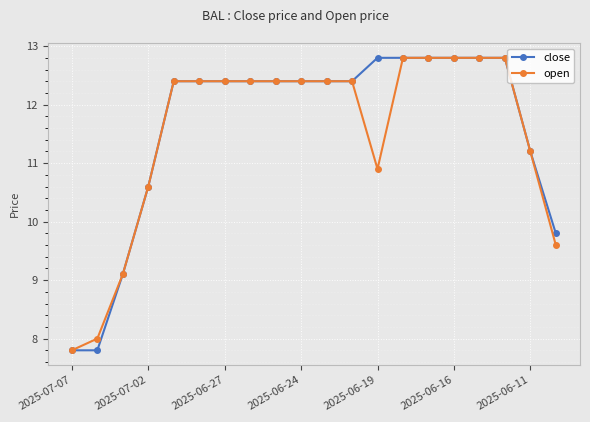

Reading left to right, transcribe all the data shown in this chart.

close: 7.8	7.8	9.1	10.6	12.4	12.4	12.4	12.4	12.4	12.4	12.4	12.4	12.8	12.8	12.8	12.8	12.8	12.8	11.2	9.8
open: 7.8	8.0	9.1	10.6	12.4	12.4	12.4	12.4	12.4	12.4	12.4	12.4	10.9	12.8	12.8	12.8	12.8	12.8	11.2	9.6